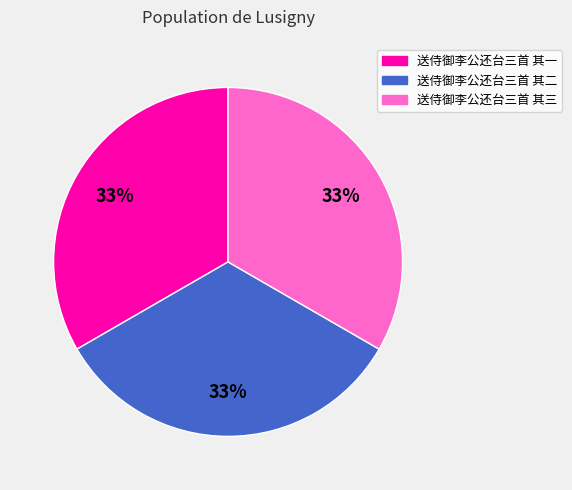

How many slices are in this pie chart?

3